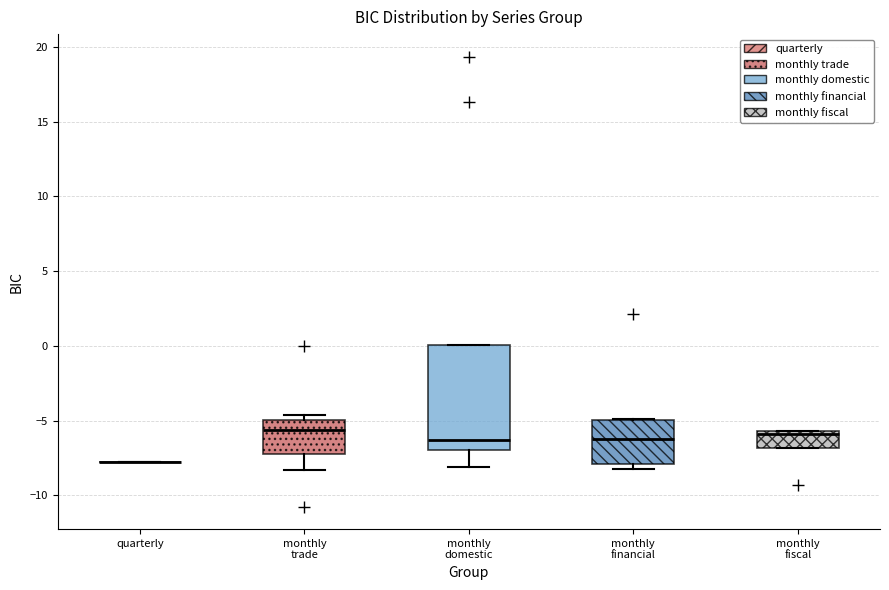

Where does the median line of the box for monthly fiscal sit on the y-axis? The values are not printed on the chart, so give them approximately, as read against the axis.

-6.0